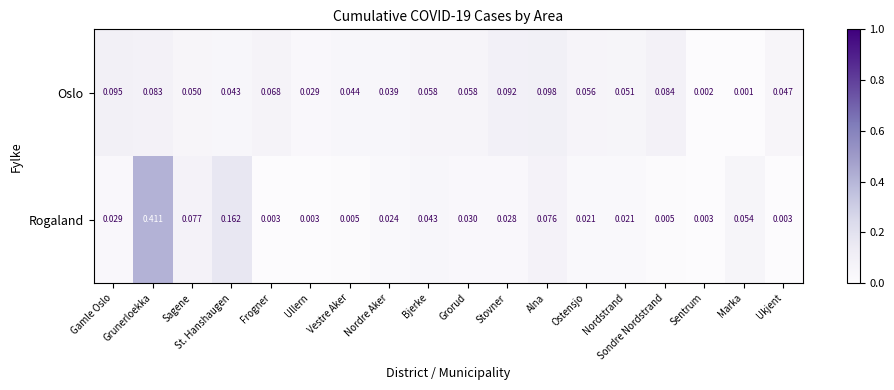

At which label does Rogaland reach its peak?

Grunerloekka